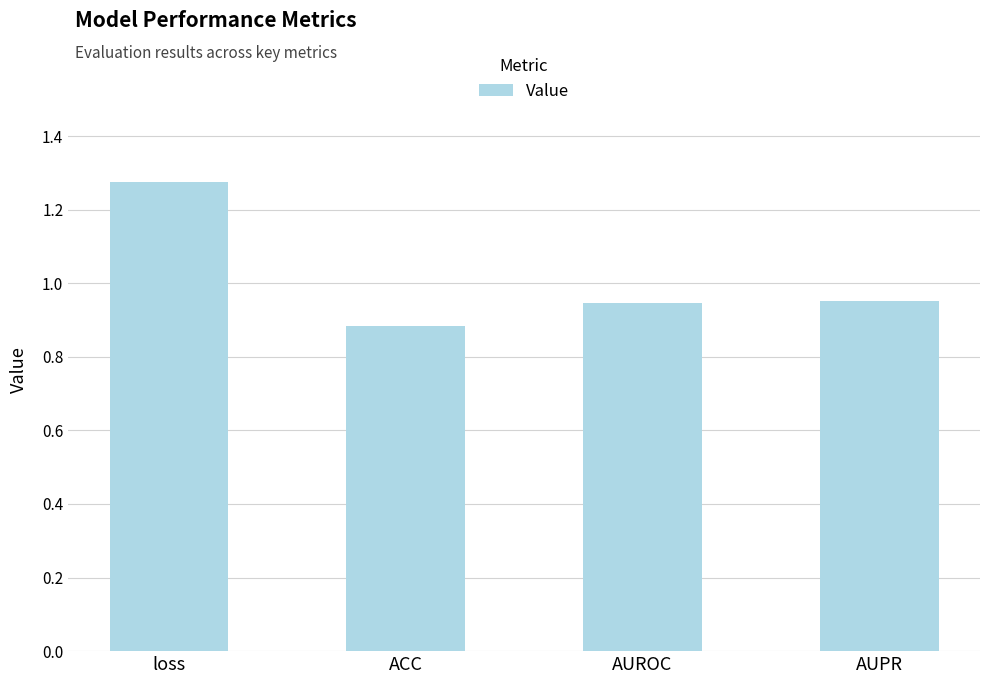

Between loss and AUPR, which is larger?

loss